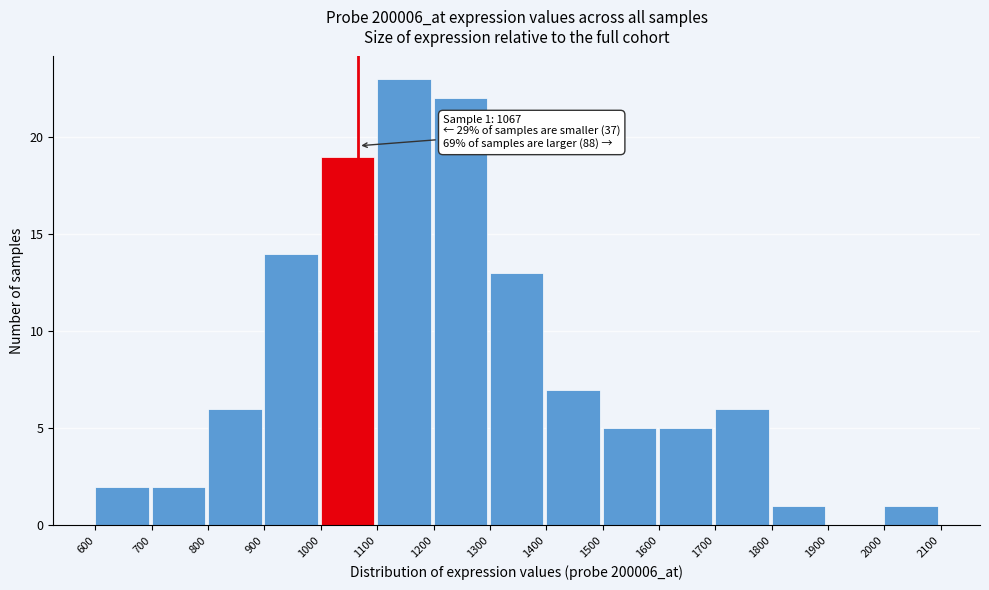

Which range on the x-axis has the tallest bar?

1100 to 1200